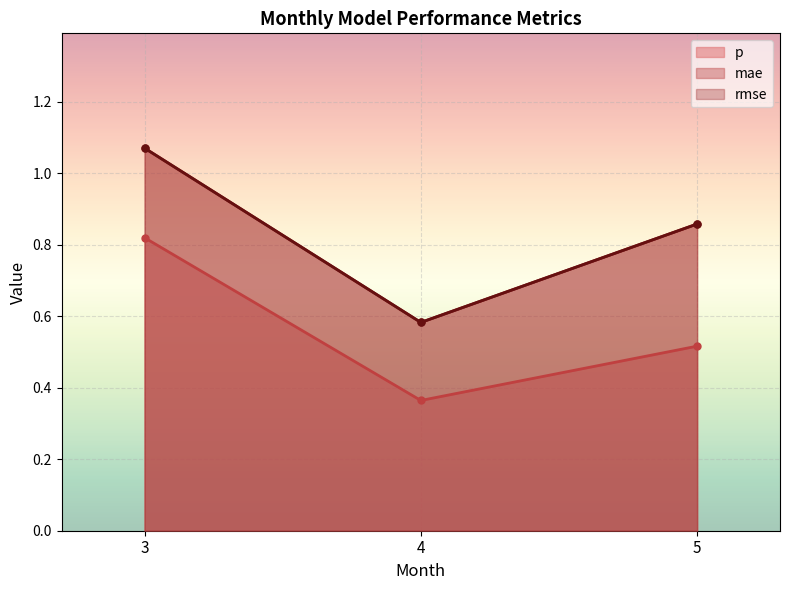

Reading left to right, what are all the values shown in this chart?

p: 0.8	0.4	0.5
mae: 1.1	0.6	0.9
rmse: 1.1	0.6	0.9